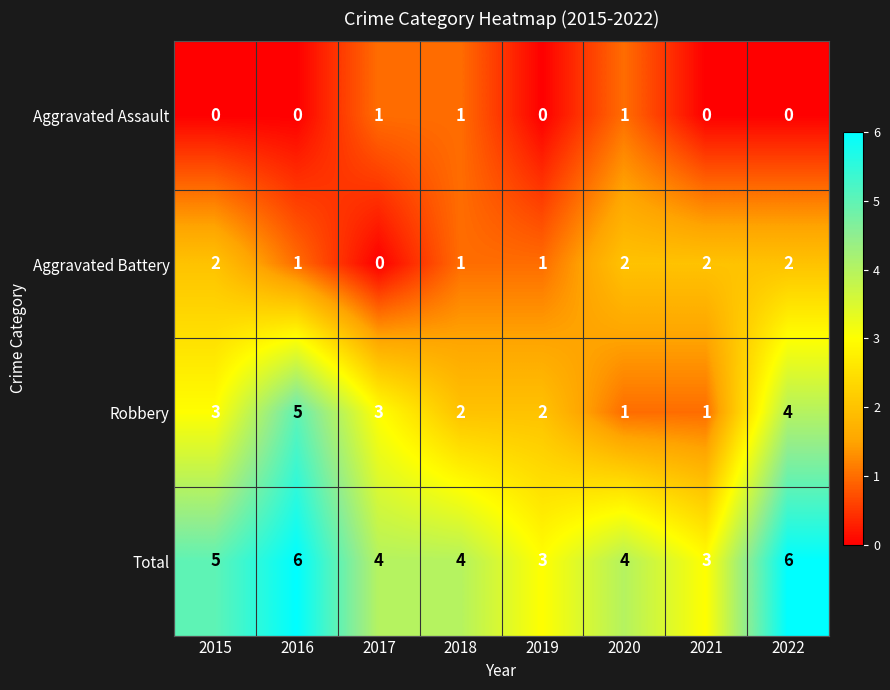

What is the approximate value of Robbery at 2022?

4